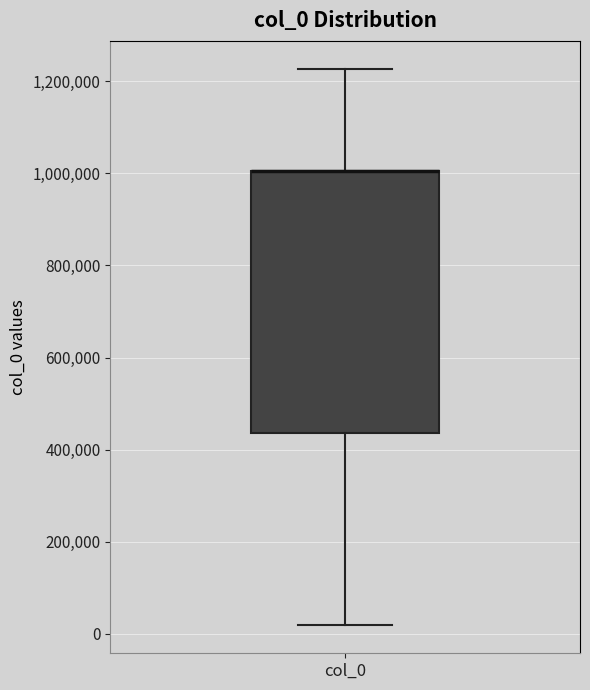

Transcribe this box plot: give where the median line is, the range the box spans, and where the two whiskers end, as read against the y-axis. The values are not printed on the chart, so give them approximately, as read against the axis.

median 1000000 (drawn on the box's upper edge), box 440000 to 1000000, whiskers 20000 to 1220000